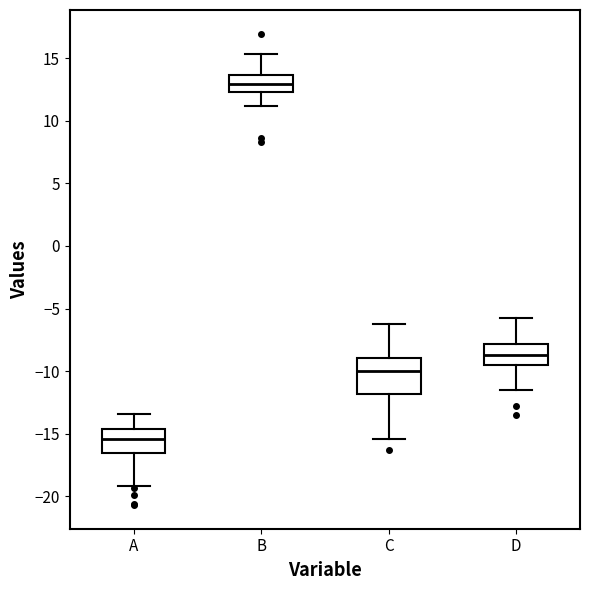

Reading left to right, read every box against the y-axis: the position of its median line, the range the box covers, and the ends of its whiskers. The values are not printed on the chart, so give them approximately, as read against the axis.

A: median -15.5, box -16.5 to -14.5, whiskers -19.0 to -13.5
B: median 13.0, box 12.5 to 13.5, whiskers 11.0 to 15.5
C: median -10.0, box -12.0 to -9.0, whiskers -15.5 to -6.0
D: median -8.5, box -9.5 to -8.0, whiskers -11.5 to -5.5